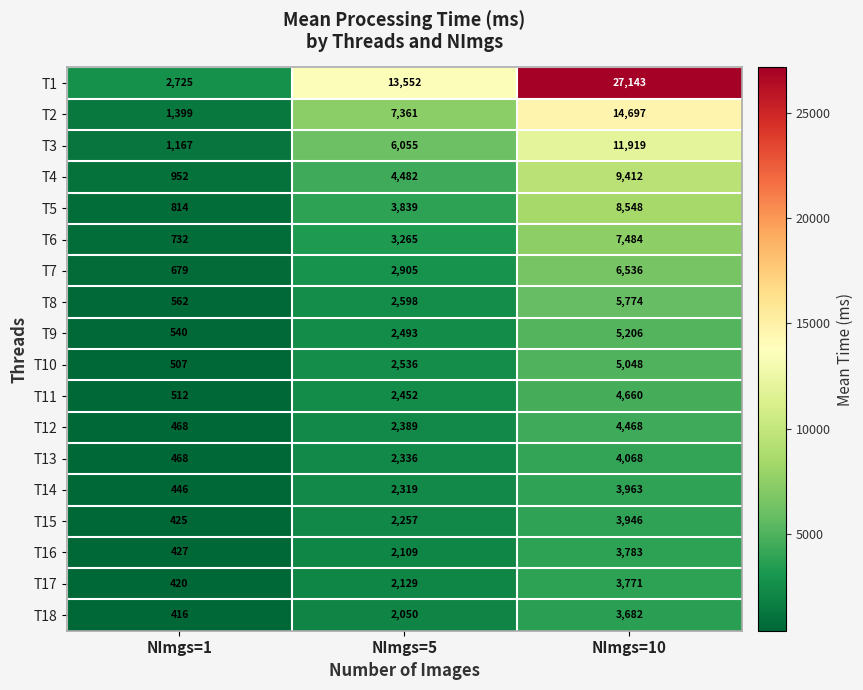

Which series has the widest spread of values?

T1